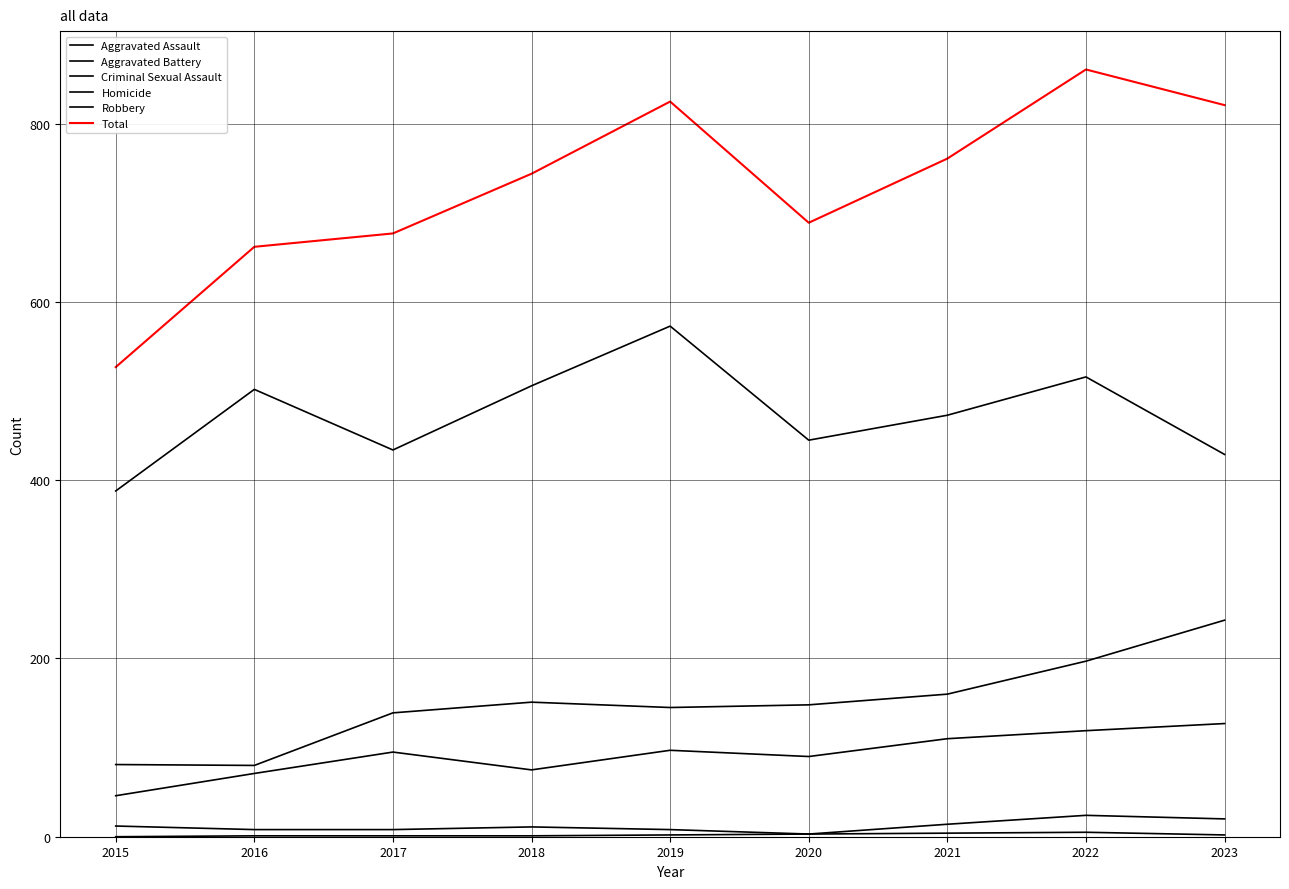

How many lines are shown in the chart?

6